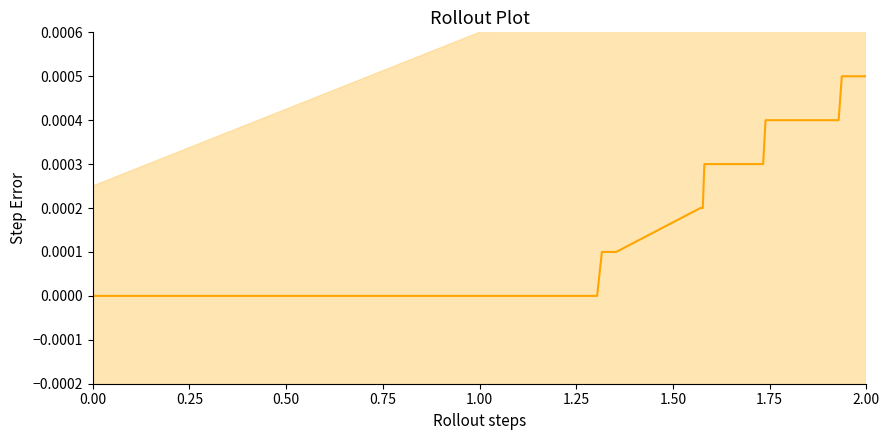

Is it true that the value at 16 is -0.0?

False